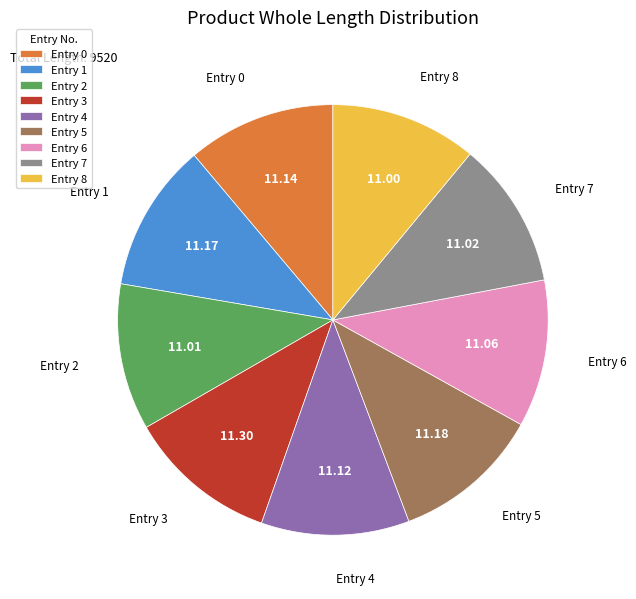

Do Entry 3 and Entry 8 together represent more than half of the pie?

No